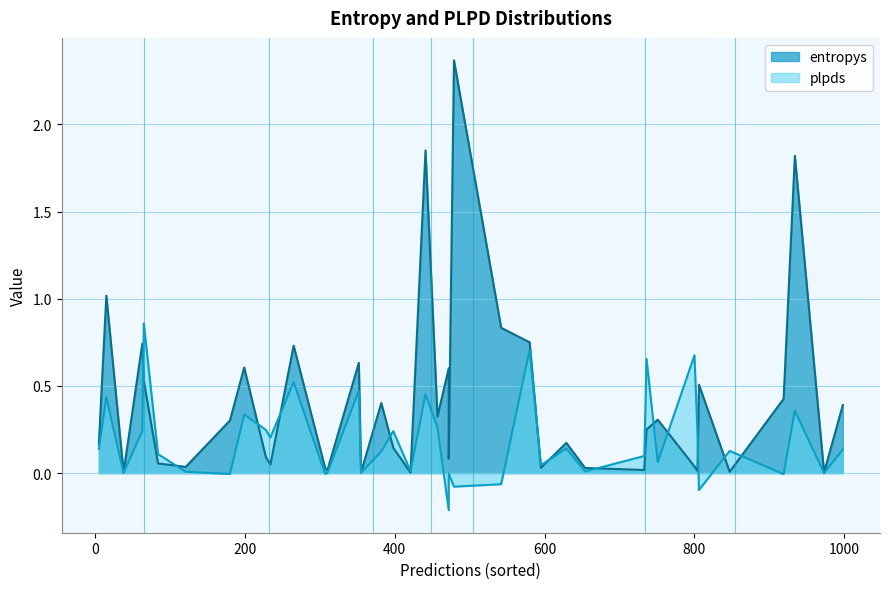

What is the highest value of the plpds series?

0.9